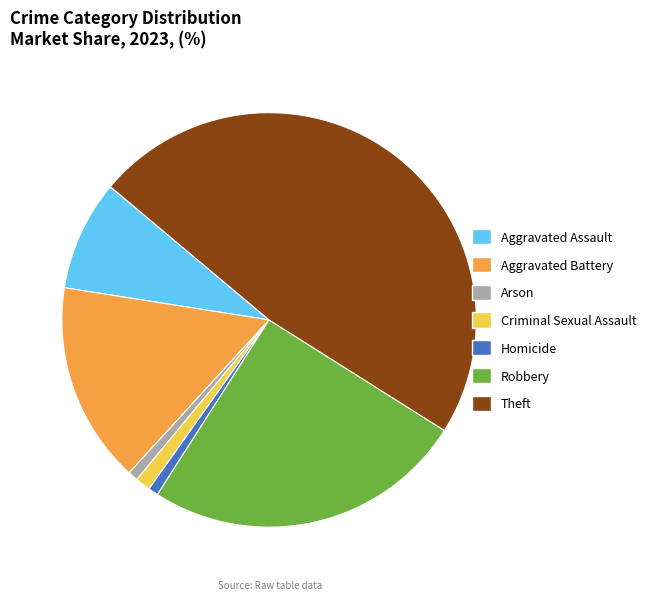

How many segments does this pie chart have?

7